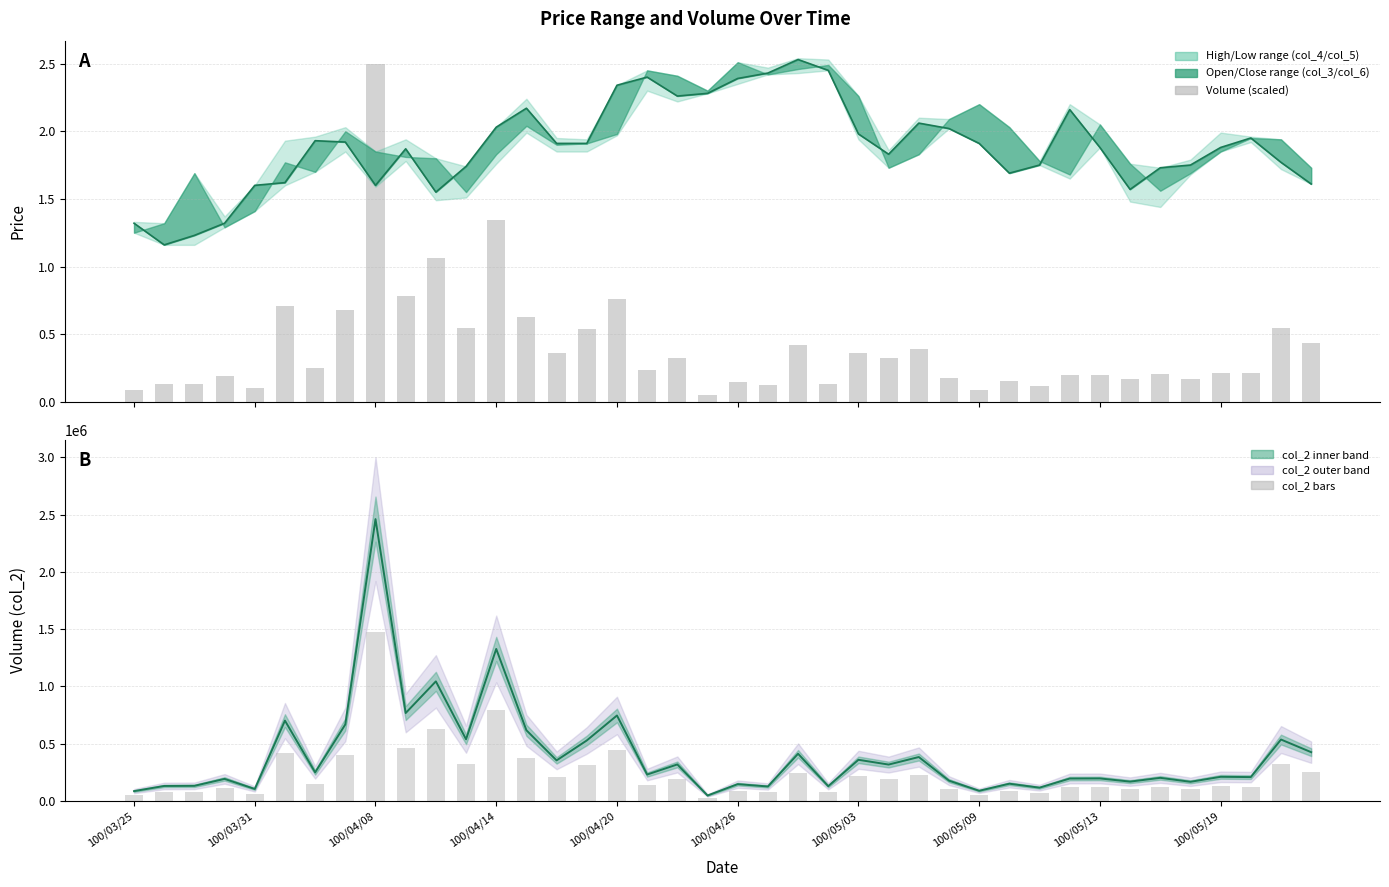

Which has a higher value, 100/03/31 or 24?

24